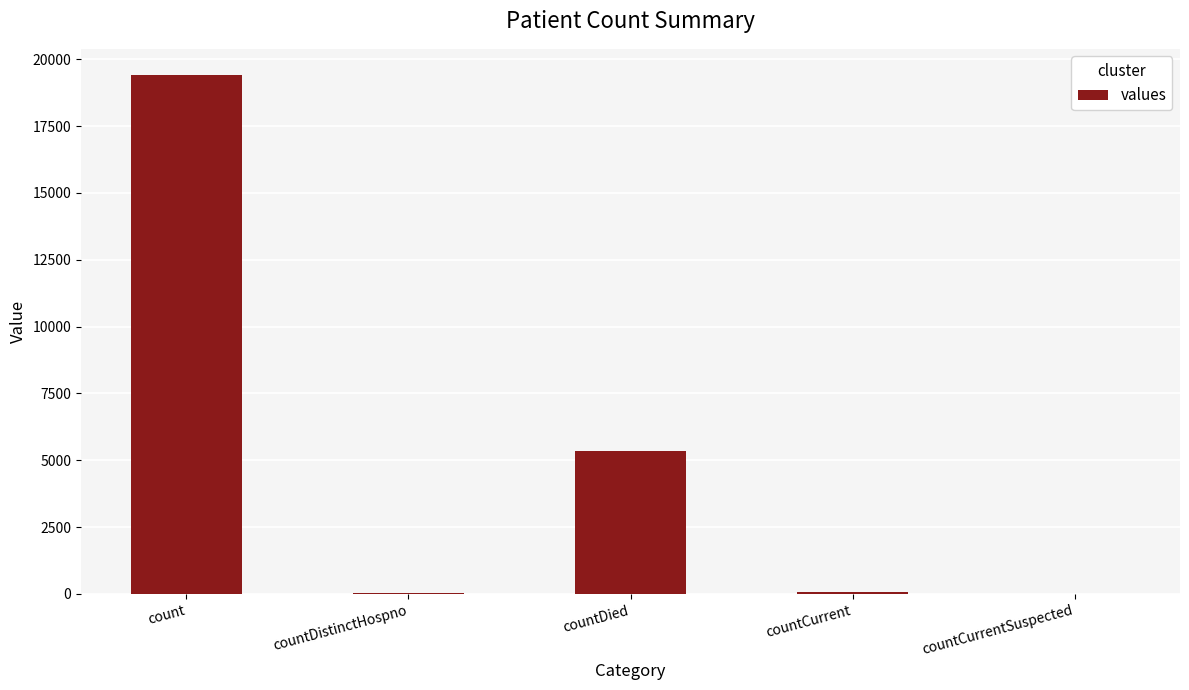

Are the bars horizontal?

No